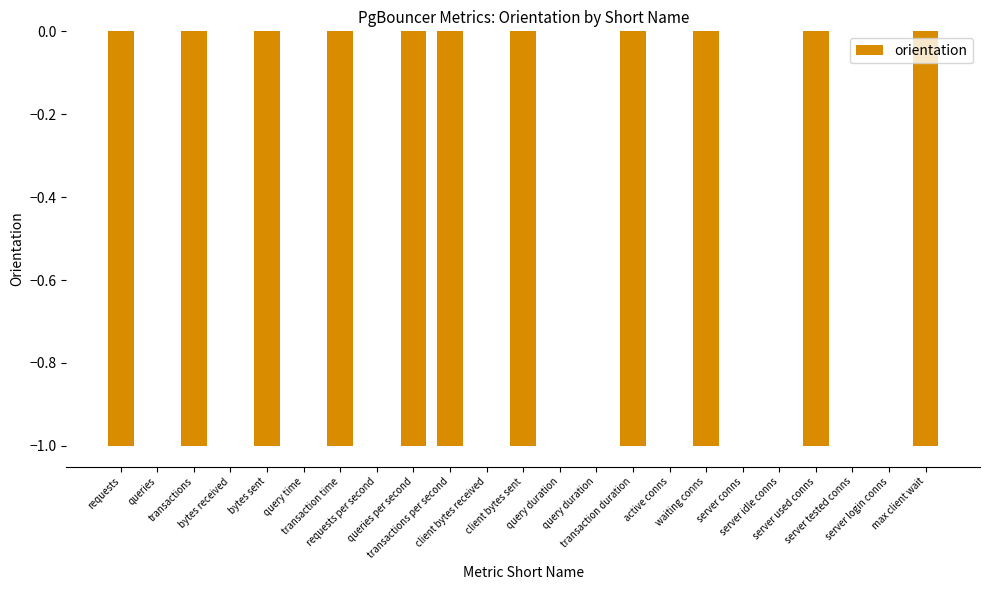

How many series are shown in this chart?

1